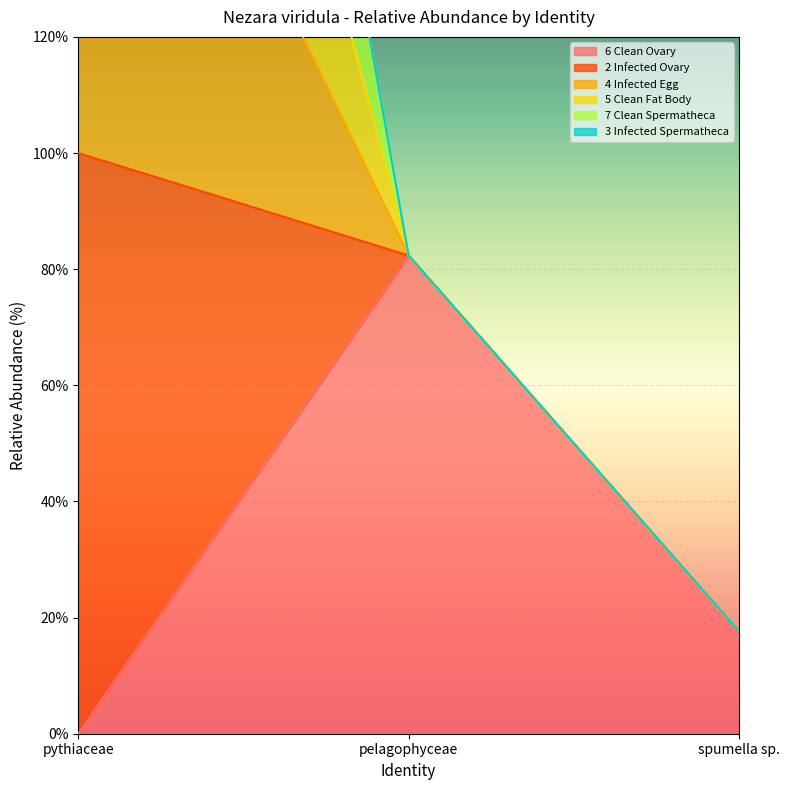

Which label corresponds to the largest value in the chart?

pythiaceae